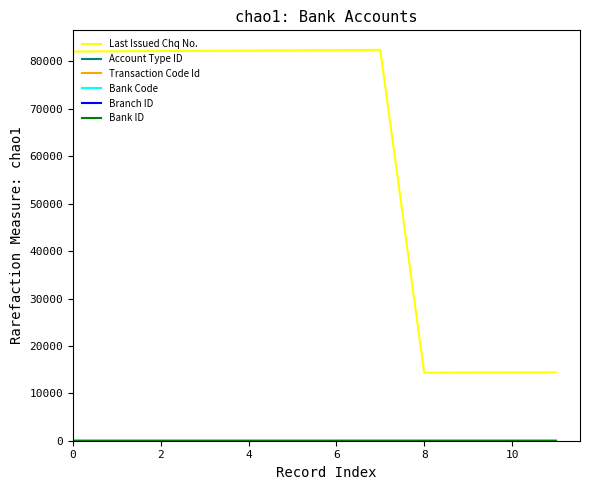

Which series has the largest total across all categories?

Last Issued Chq No.